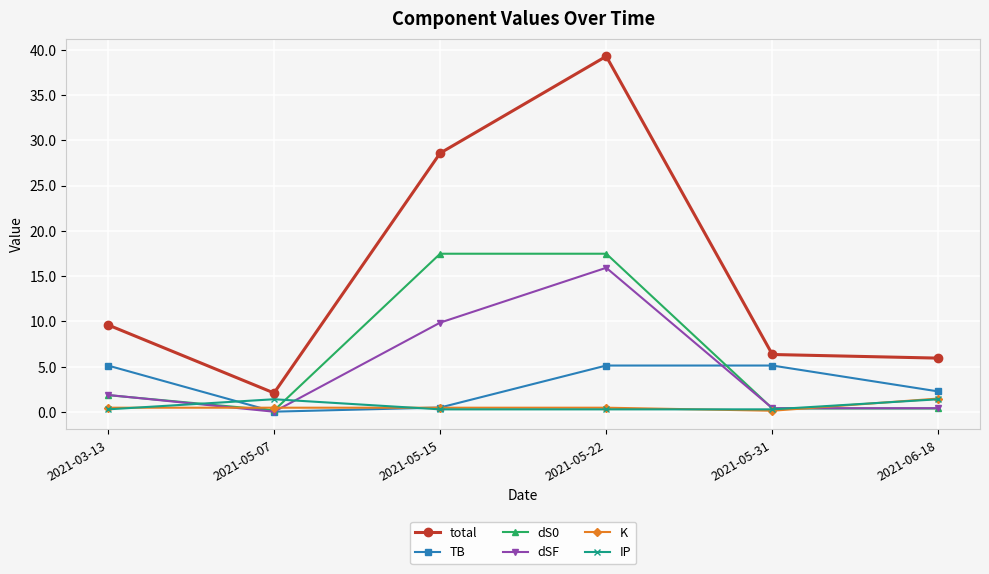

What is the approximate value of IP at 2021-05-15?

0.3